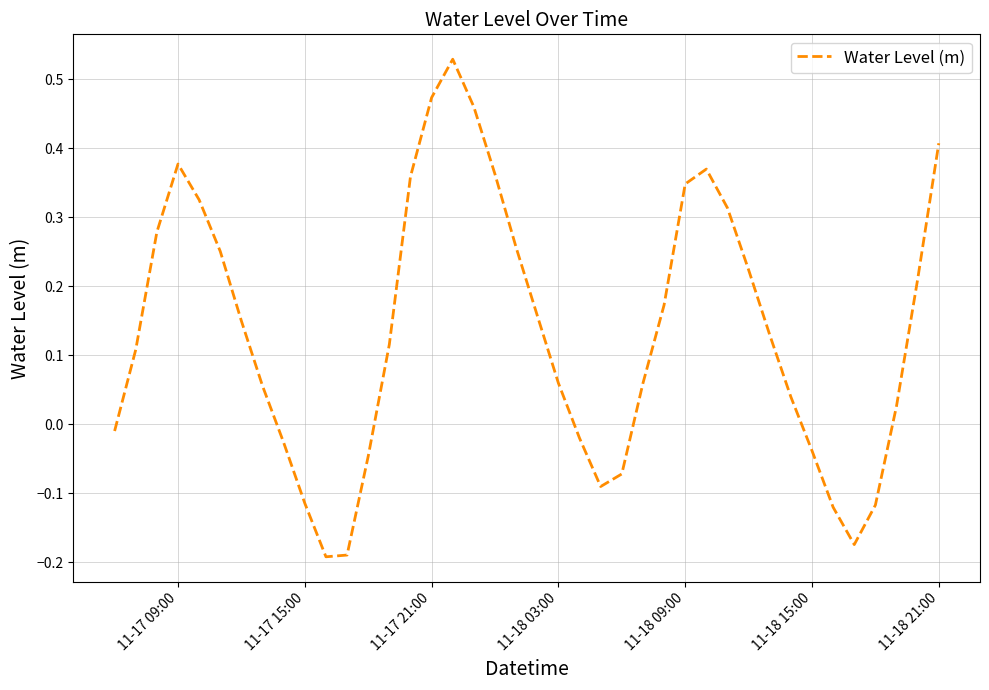

What is the difference between the maximum and minimum values?

0.7